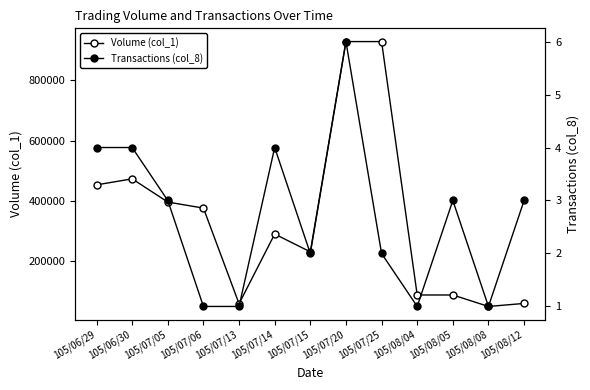

How many values in the Transactions (col_8) series exceed 3?

4